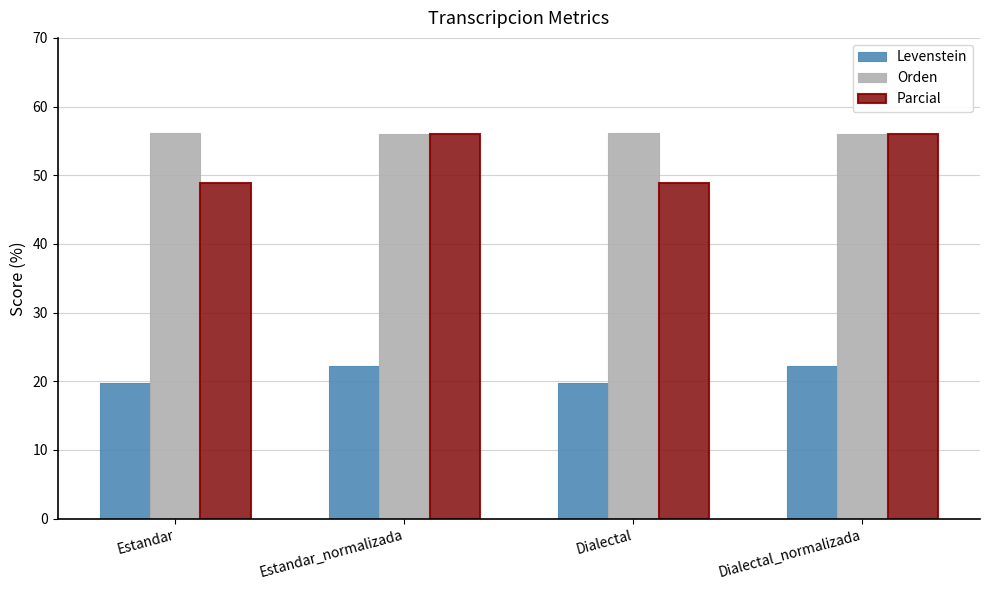

What position from the right is Estandar_normalizada?

3